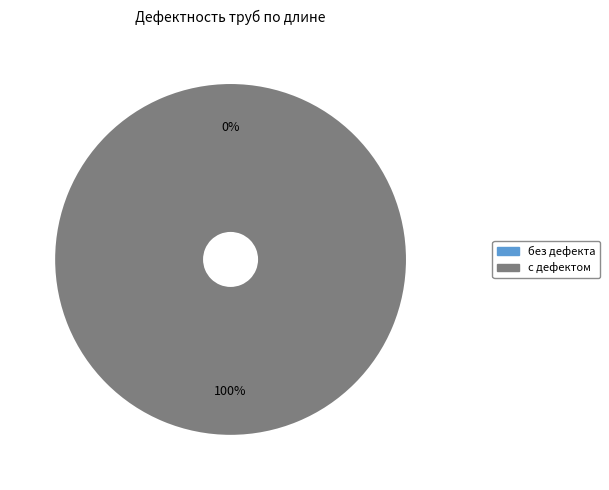

To the nearest percent, what is the average slice percentage?

50%